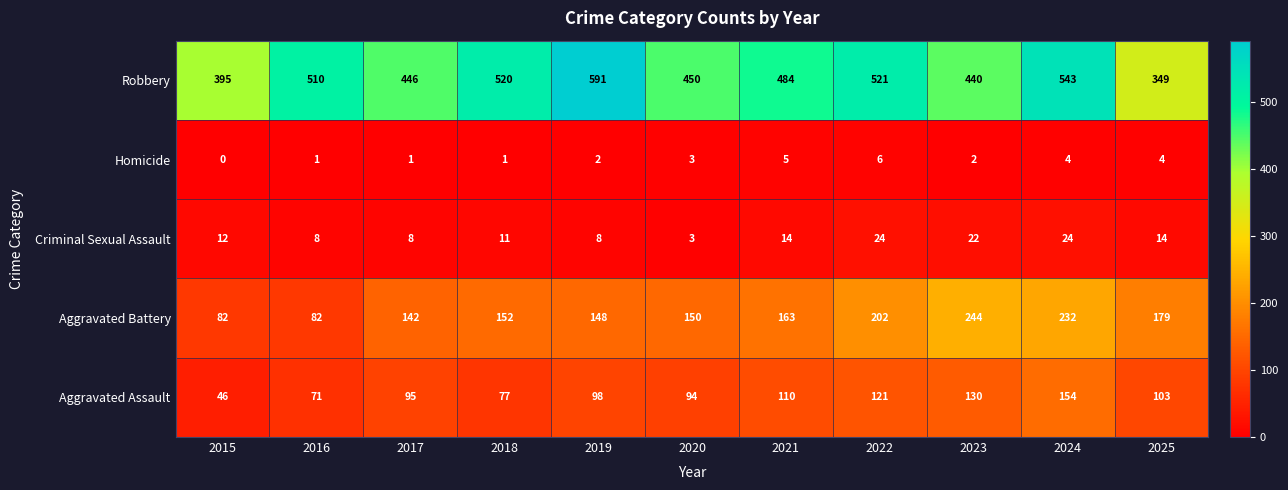

Is it true that Homicide equals 1 at 2018?

True